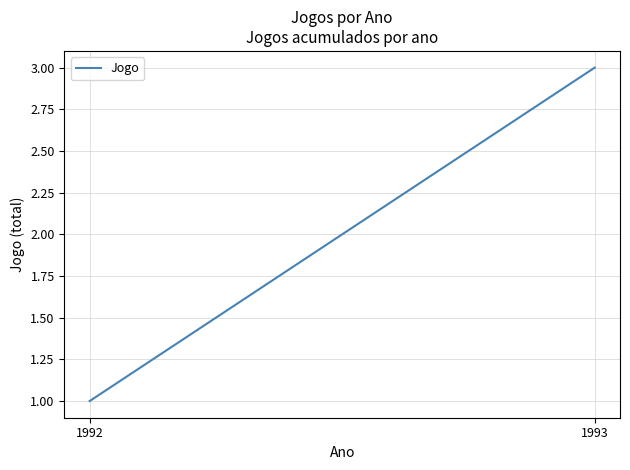

Reading right to left, extract all data points from this chart.

1993=3	1992=1